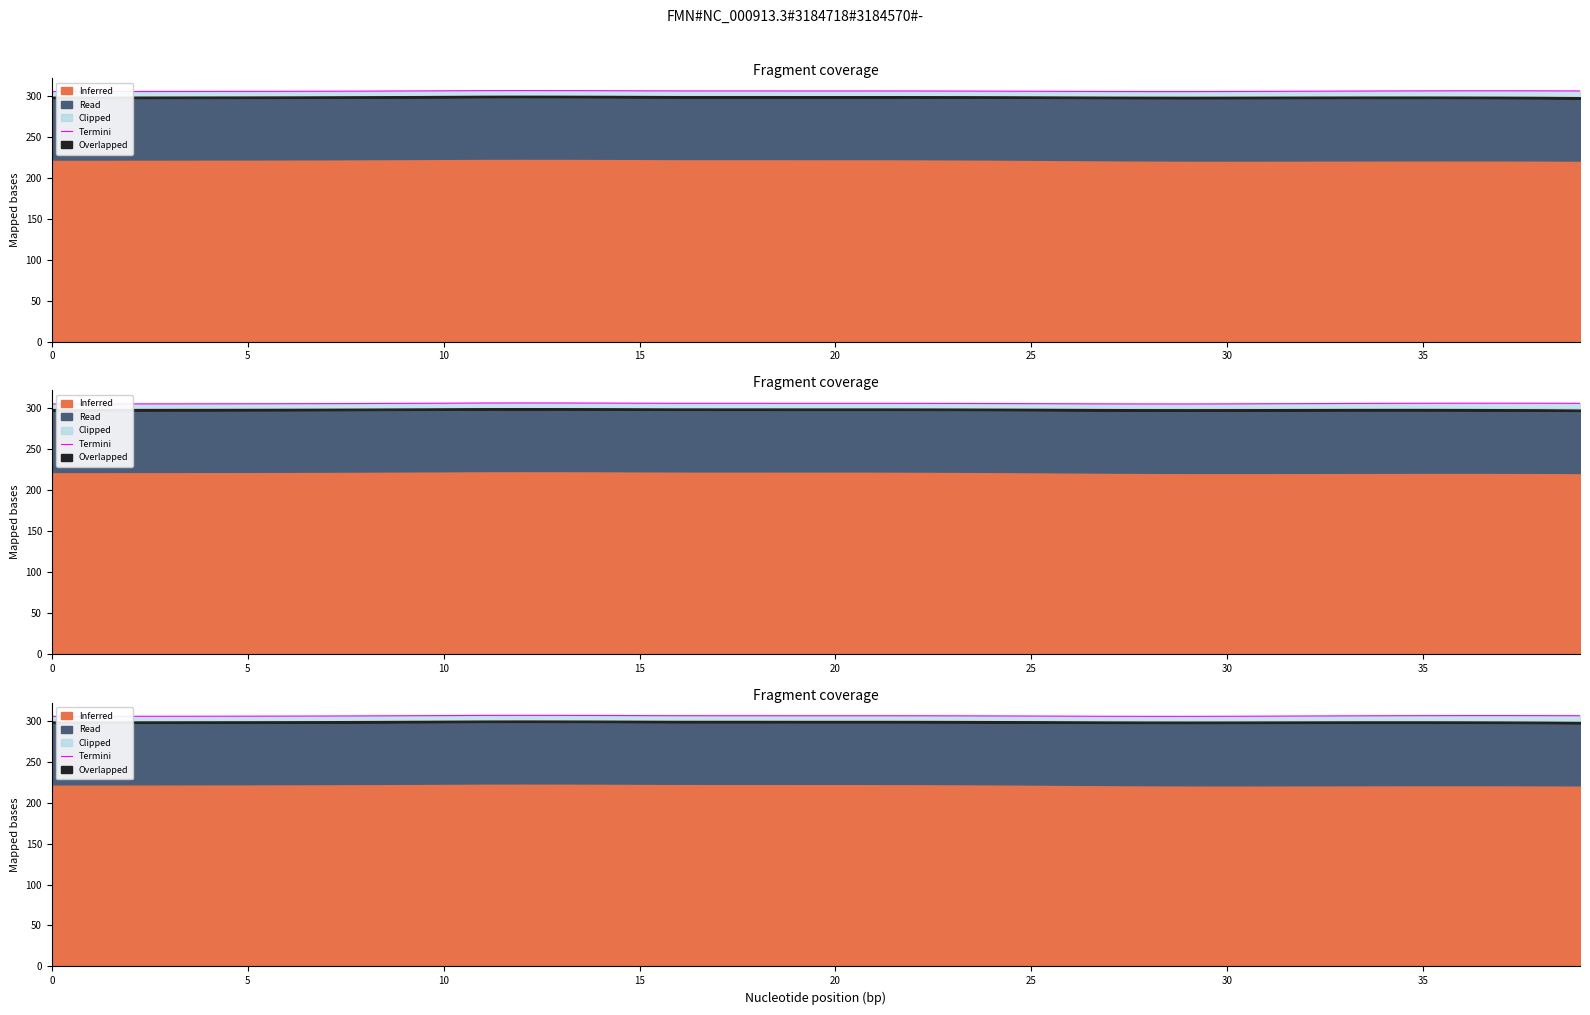

How many lines are shown in the chart?

1